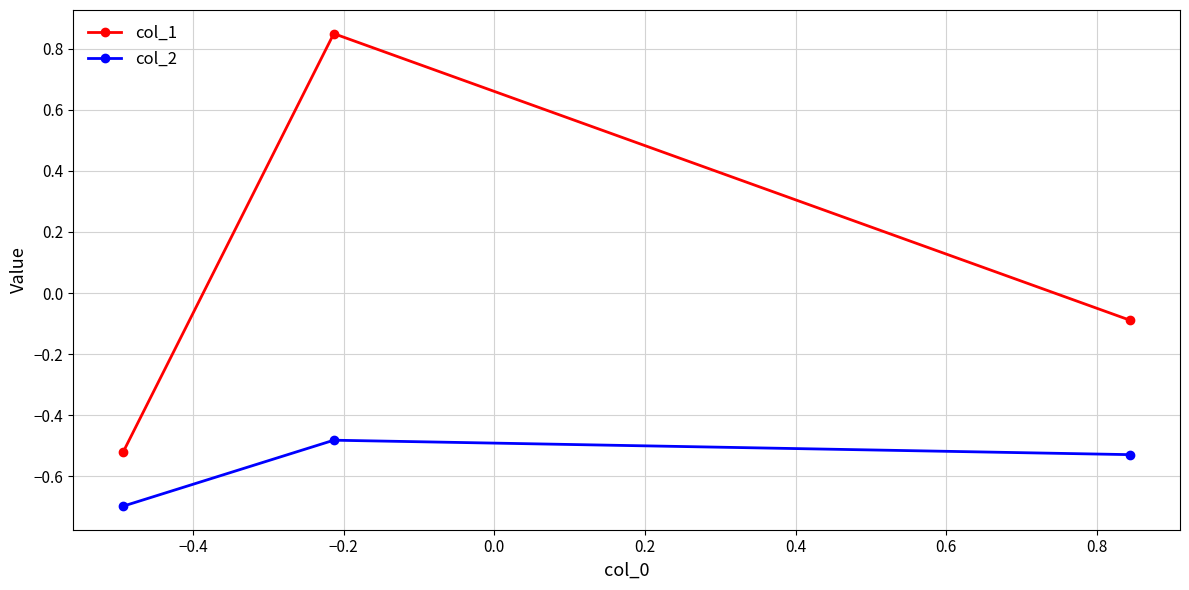

How many series are shown in this chart?

2